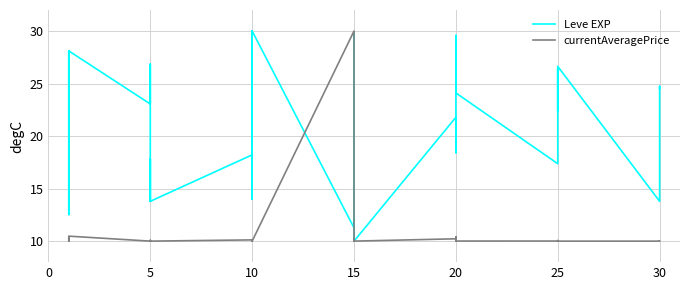

At how many categories does at least one series exceed 14?

29